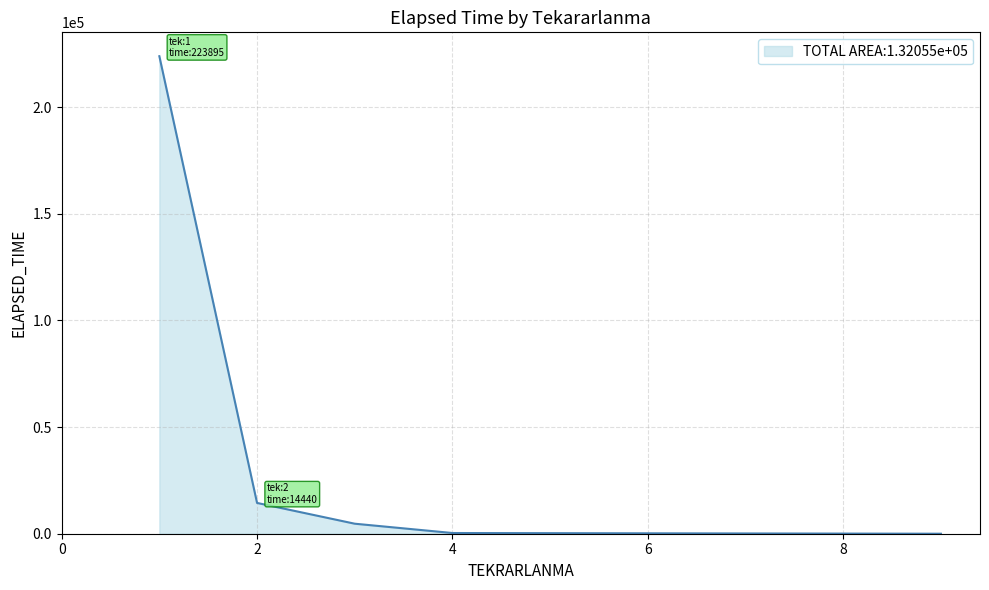

What is the sum of all values?

243485